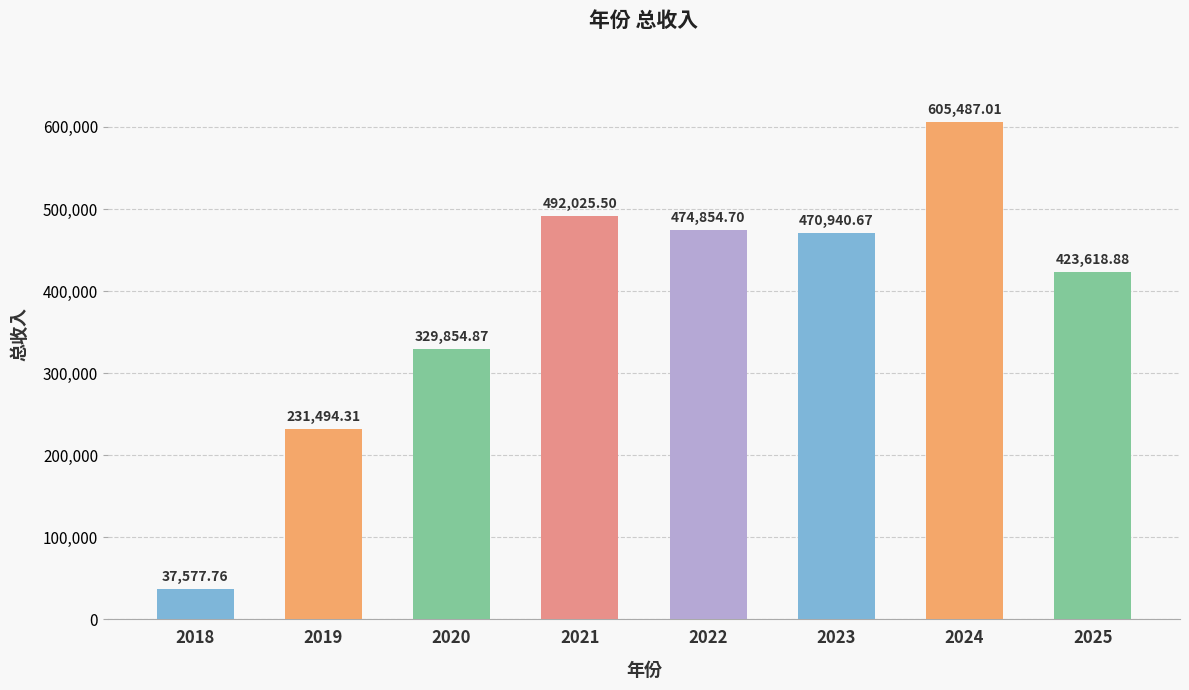

Count the number of data series in this chart.

1